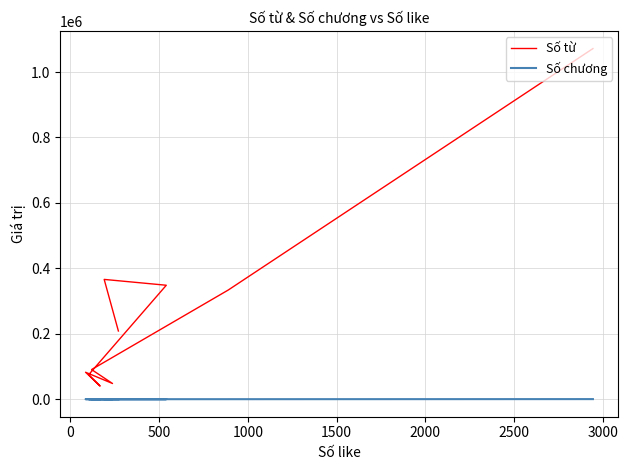

What is the difference between the Số chương values at 2000 and 500?

9